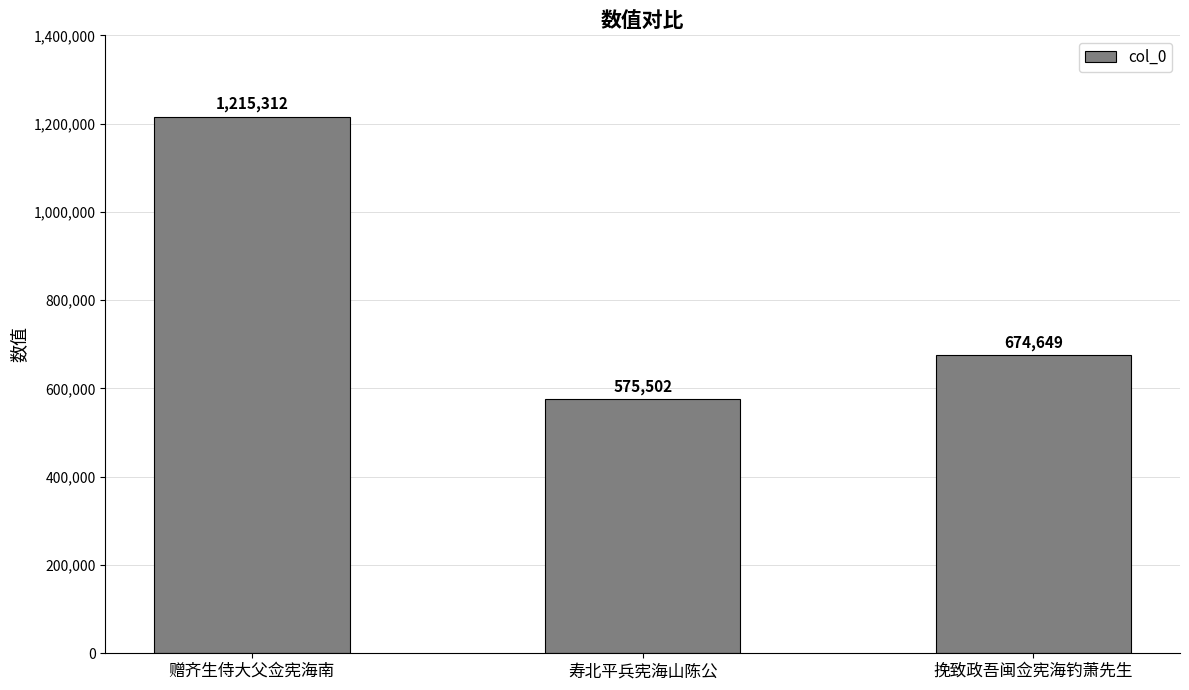

Reading left to right, list all the values displayed in this chart.

1215312	575502	674649